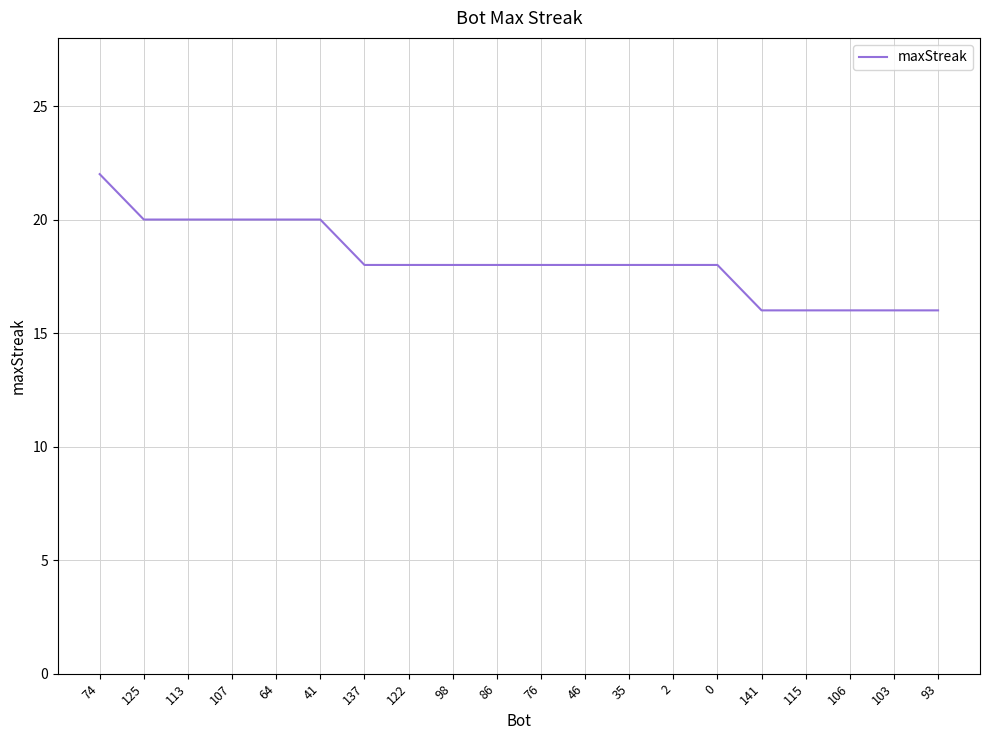

What is the maximum value shown in the chart?

22